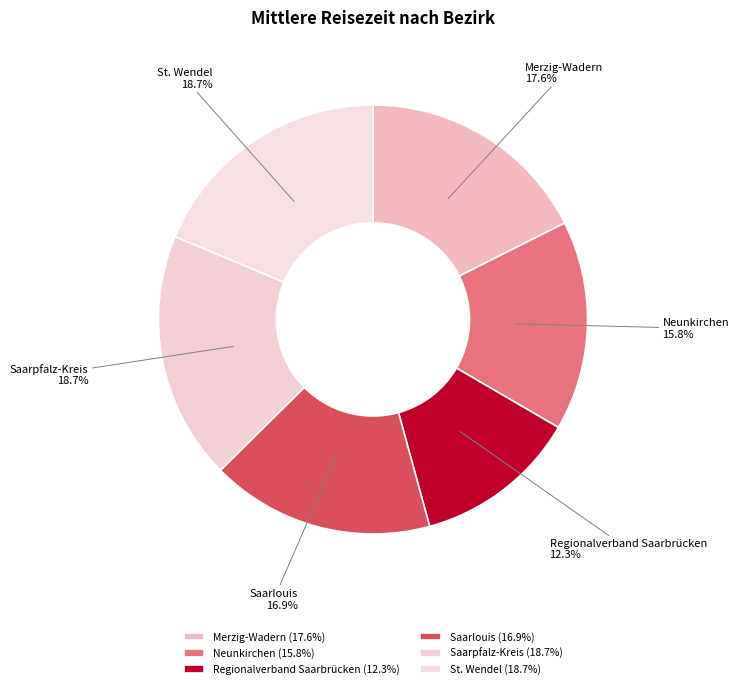

To the nearest percent, what portion does Saarpfalz-Kreis represent?

19%